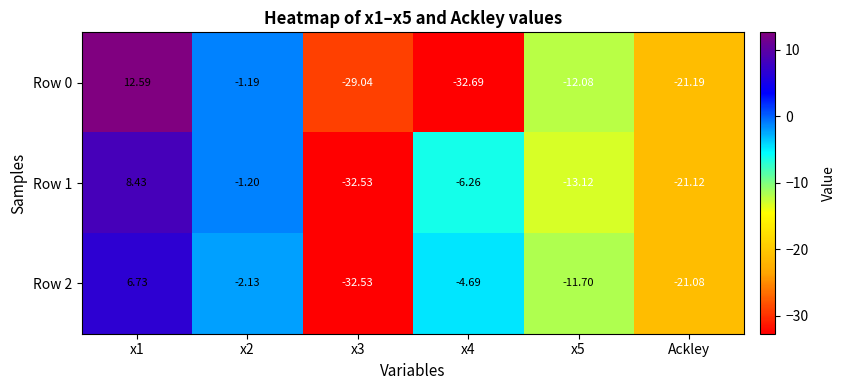

Is the value of Row 1 at x5 greater than the value of Row 2 at x5?

No